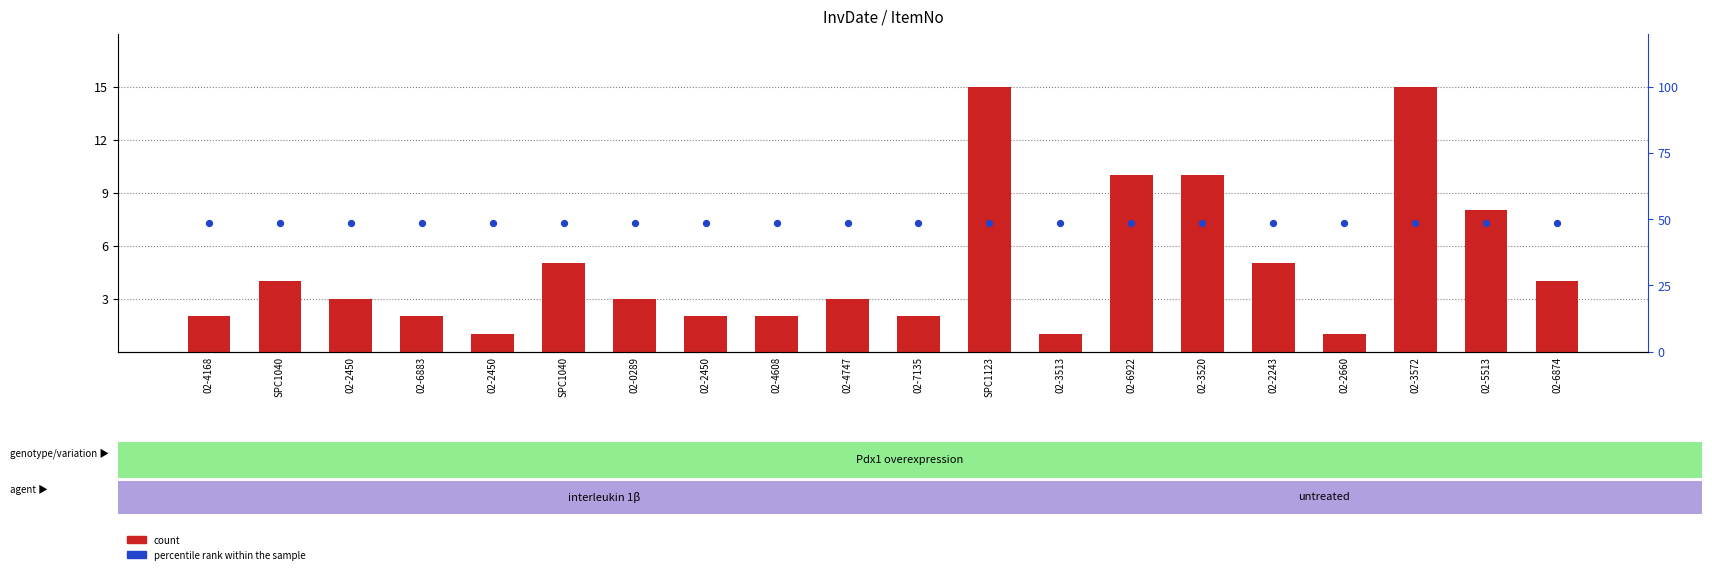

Which series reaches the maximum Y coordinate?

percentile rank within the sample